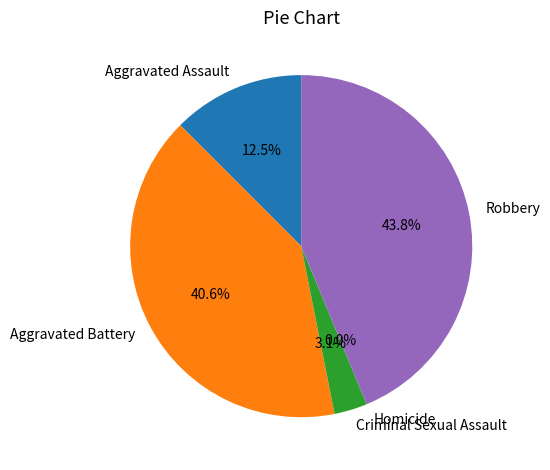

Is there any slice that represents more than half of the pie?

No